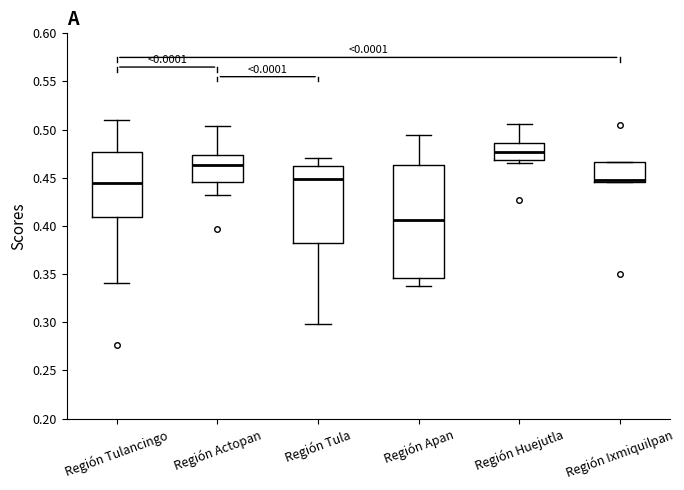

Which box's median line is the highest?

Región Huejutla